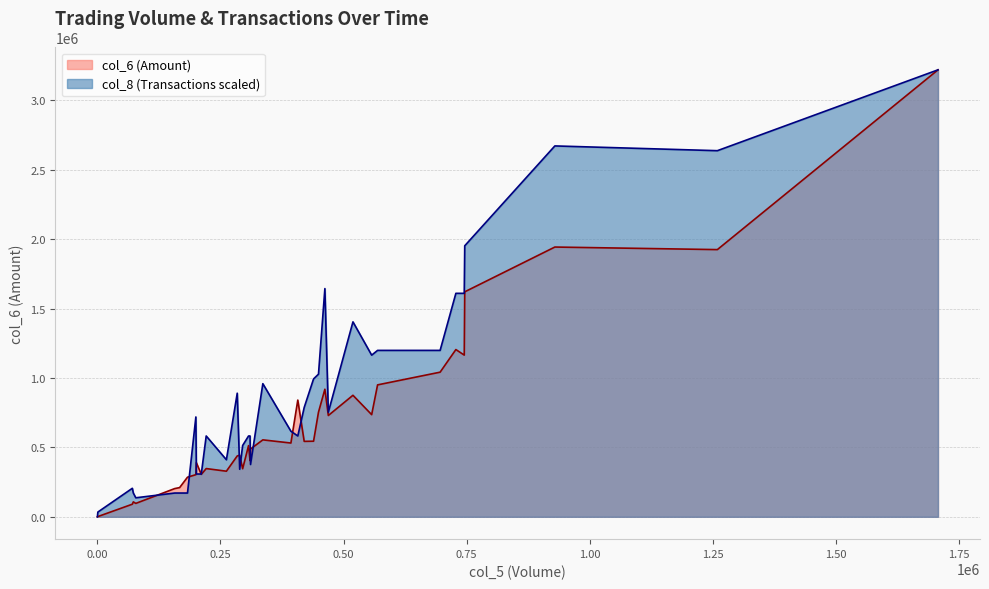

How many data points does each series have?

40